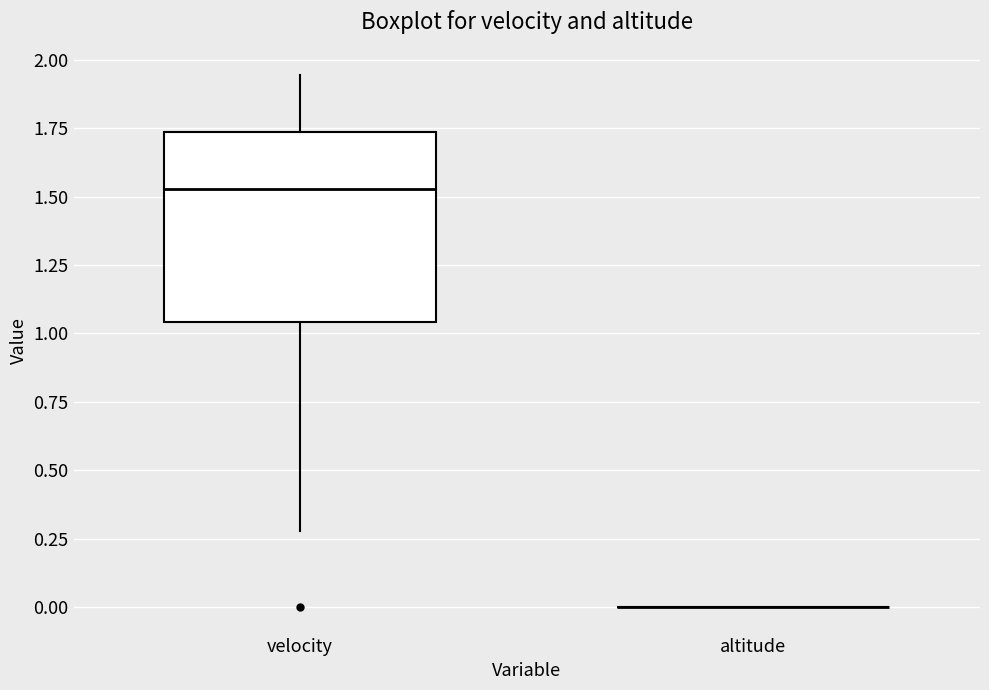

Comparing the boxes themselves (not the whiskers), which one is the tallest?

velocity